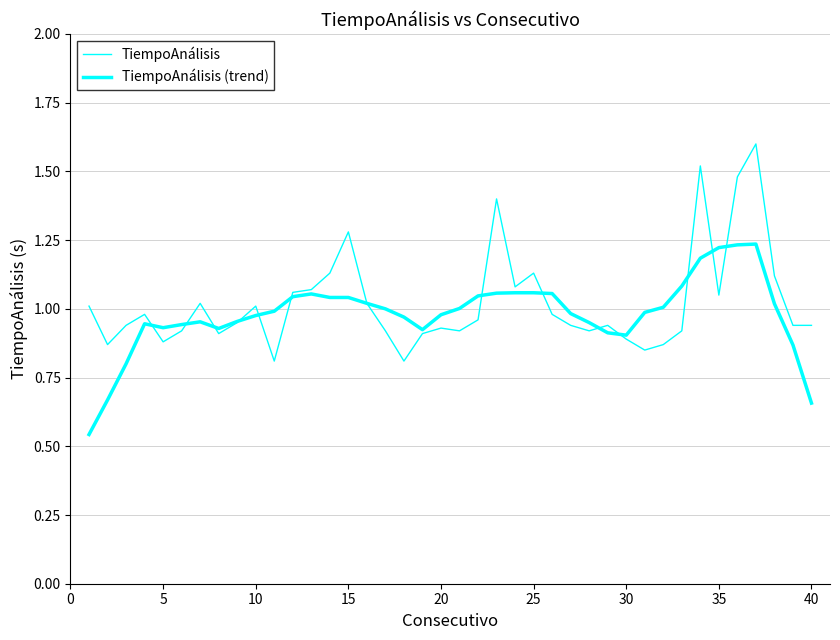

Does the chart display data point markers on the line(s)?

No